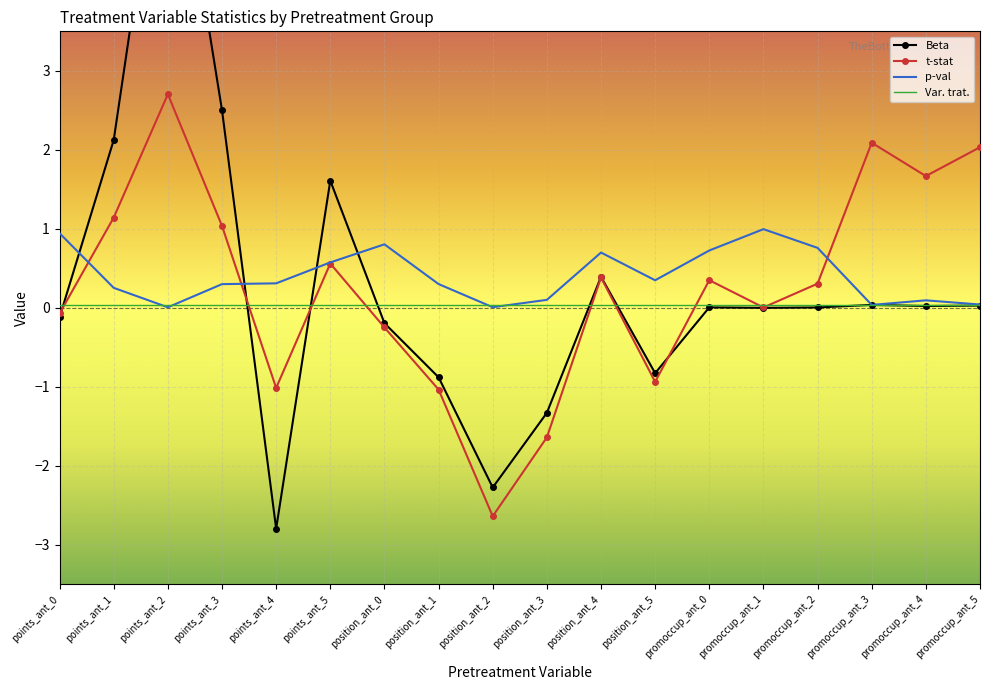

What is the smallest value displayed?

-2.8